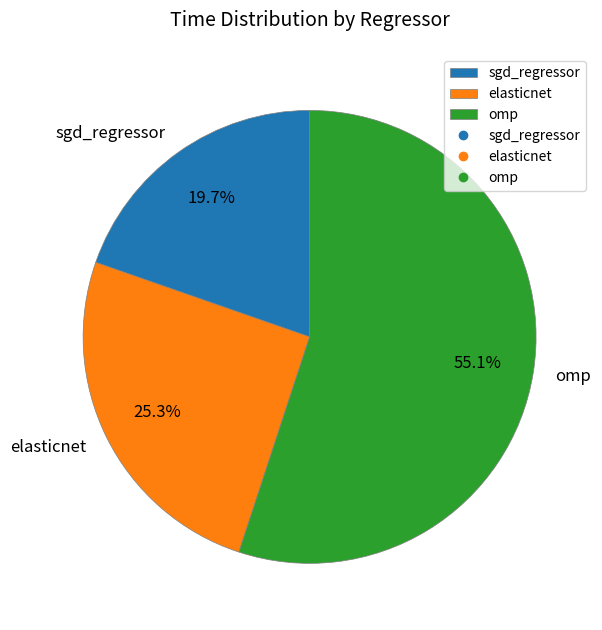

Between omp and sgd_regressor, which is larger?

omp